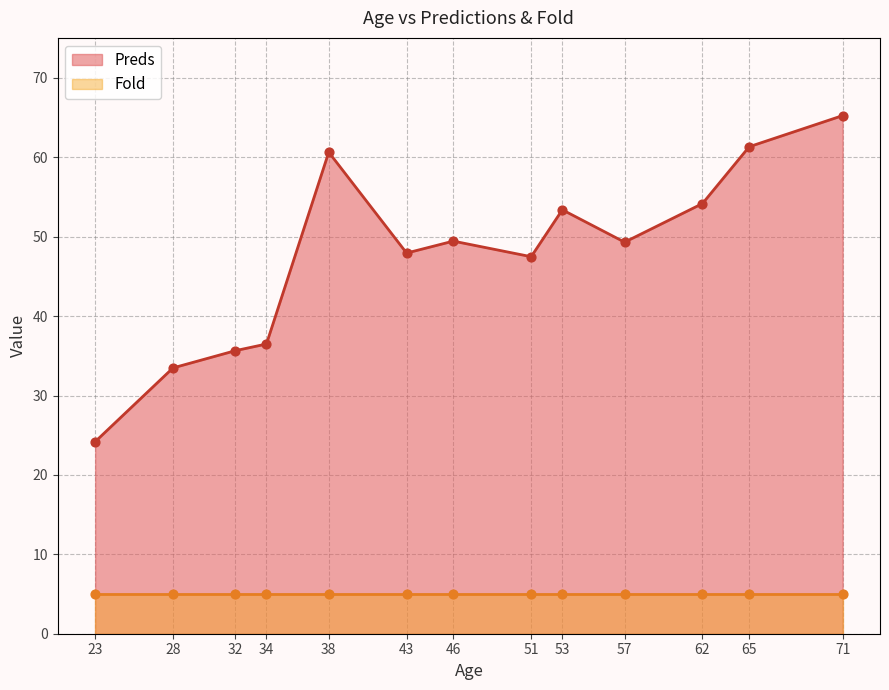

Which series reaches the minimum Y coordinate?

Fold